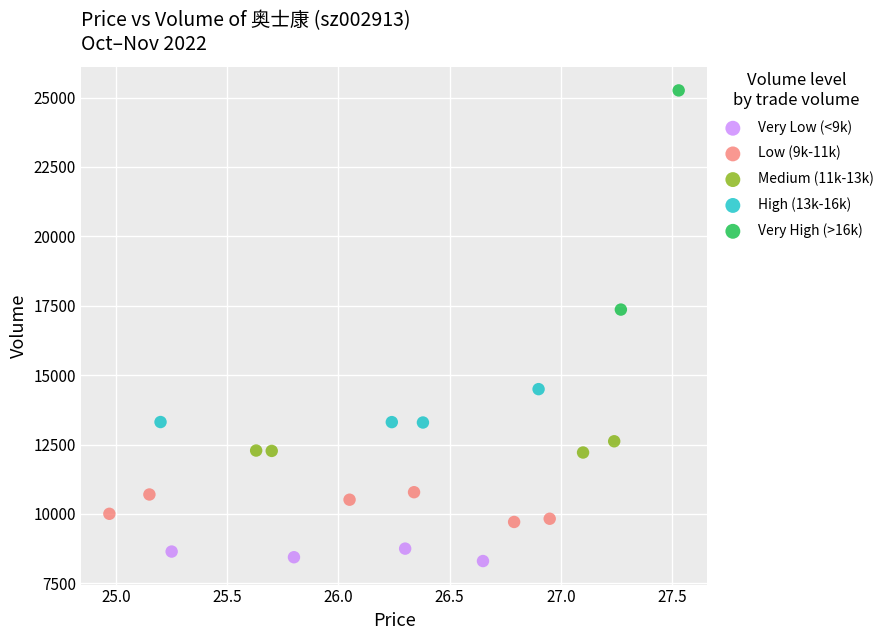

What are all the series names shown in the legend?

Very Low (<9k), Low (9k-11k), Medium (11k-13k), High (13k-16k), Very High (>16k)